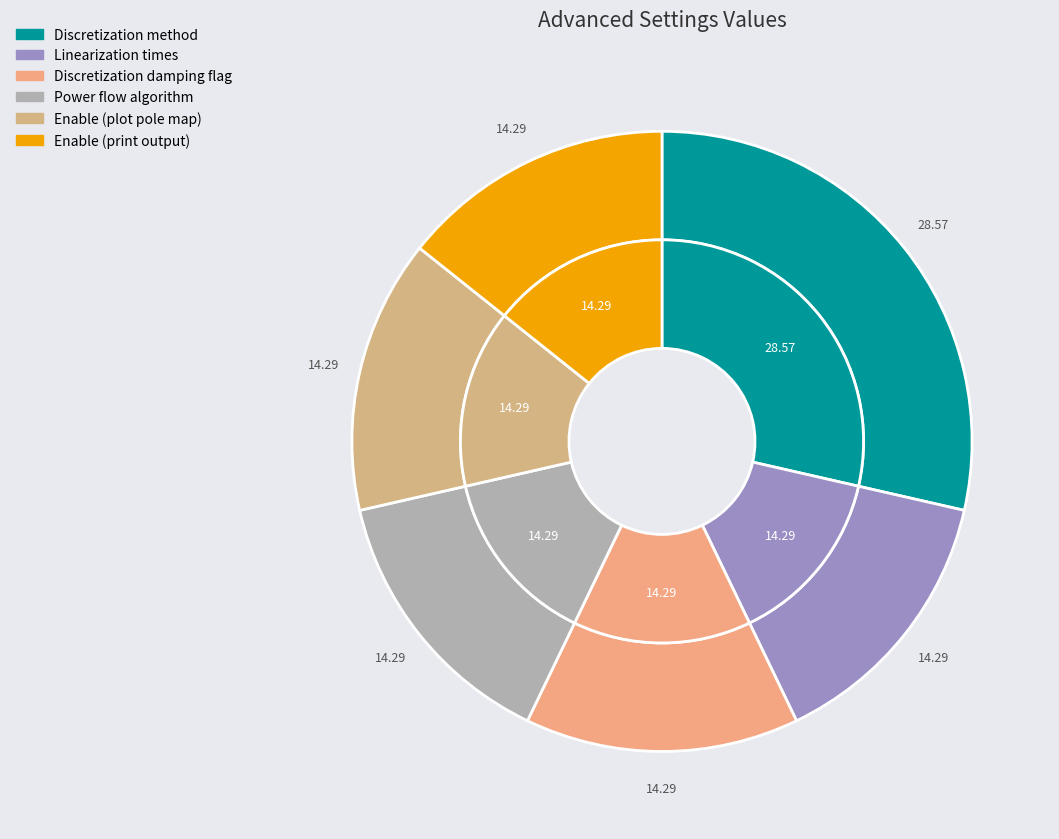

Does Discretization damping flag account for over 50% of the chart?

No